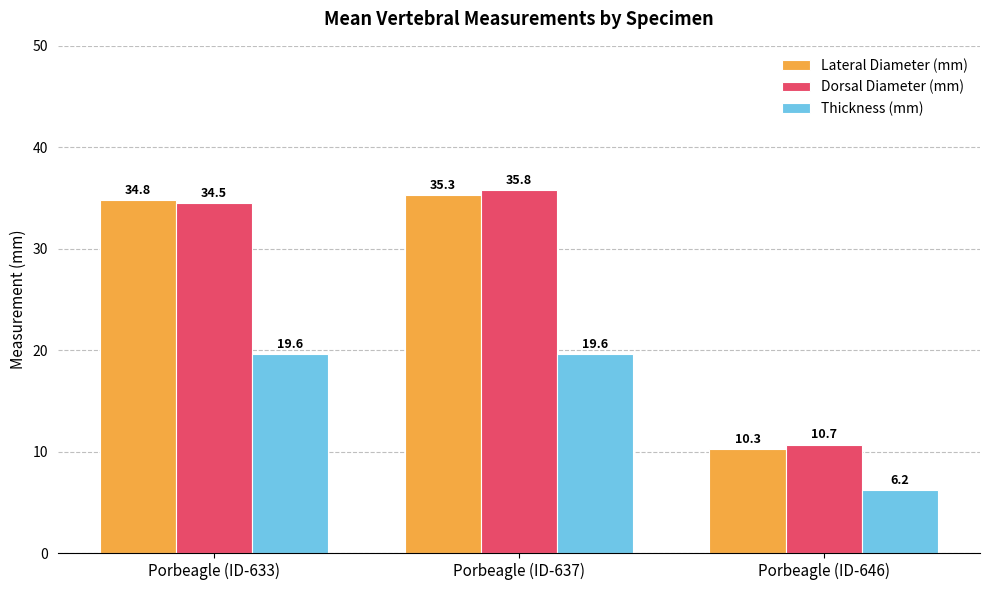

What is the sum of all Dorsal Diameter (mm) values?

81.0